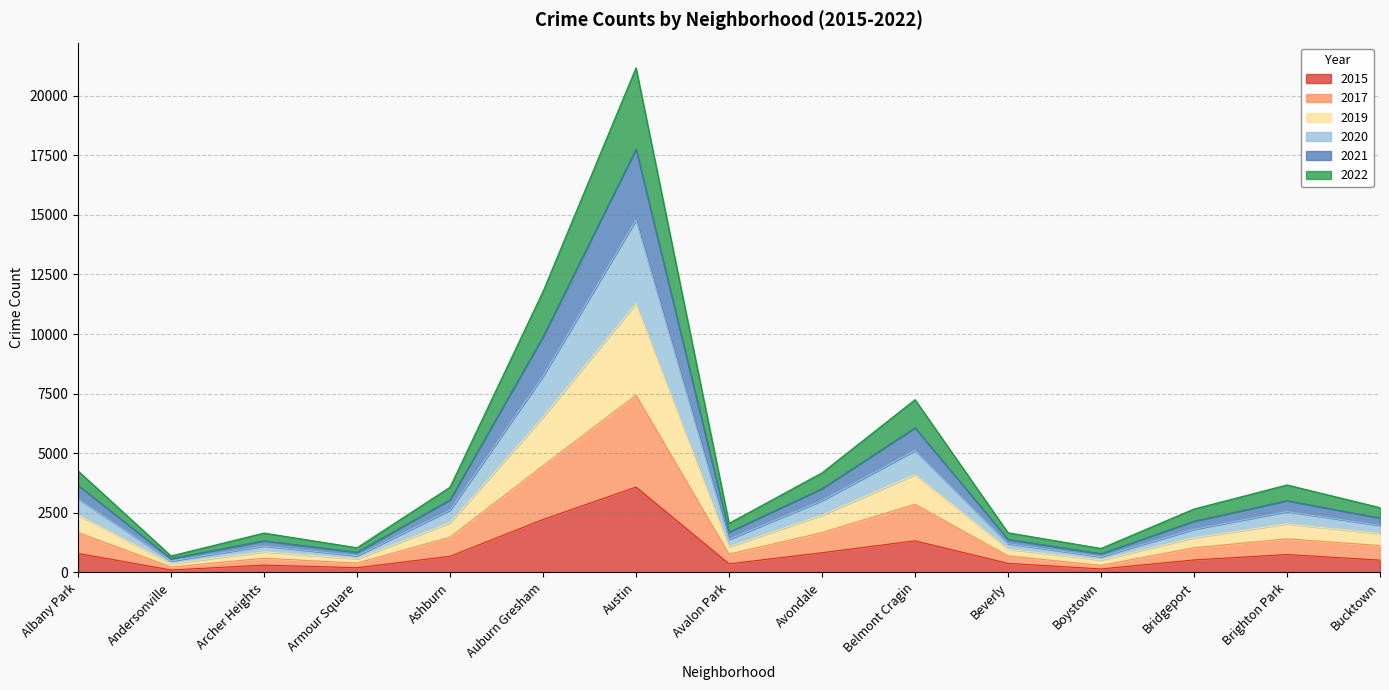

True or false: 2015 has a value of 797 at Albany Park.

True